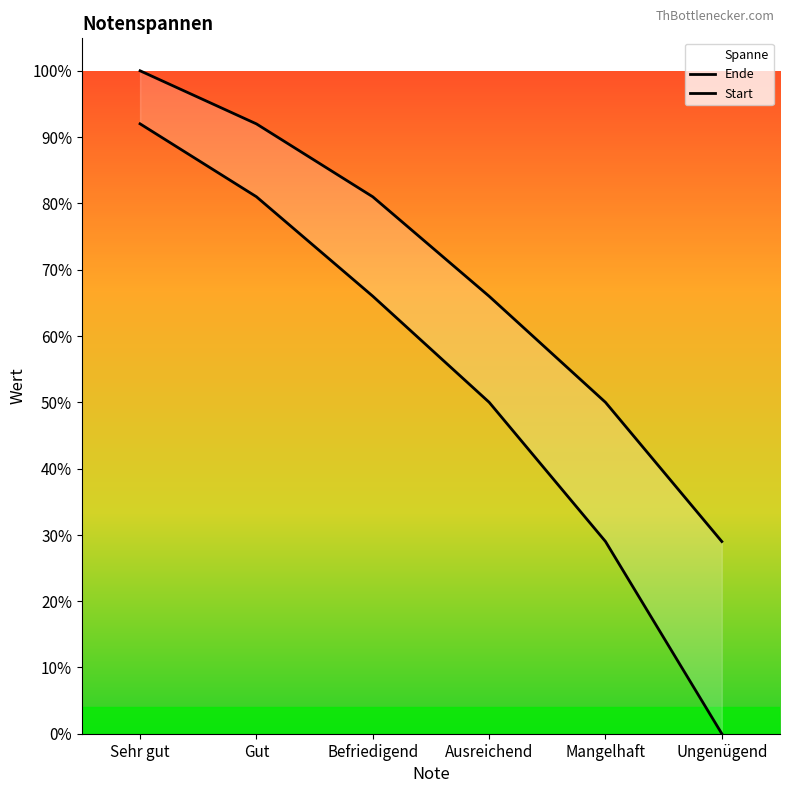

What is the value of the 2nd point from the left?

0.8